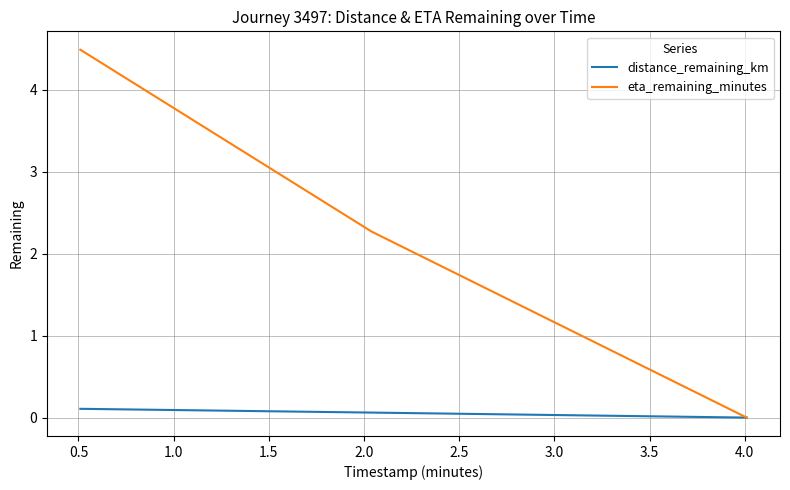

What is the highest value of the eta_remaining_minutes series?

4.5